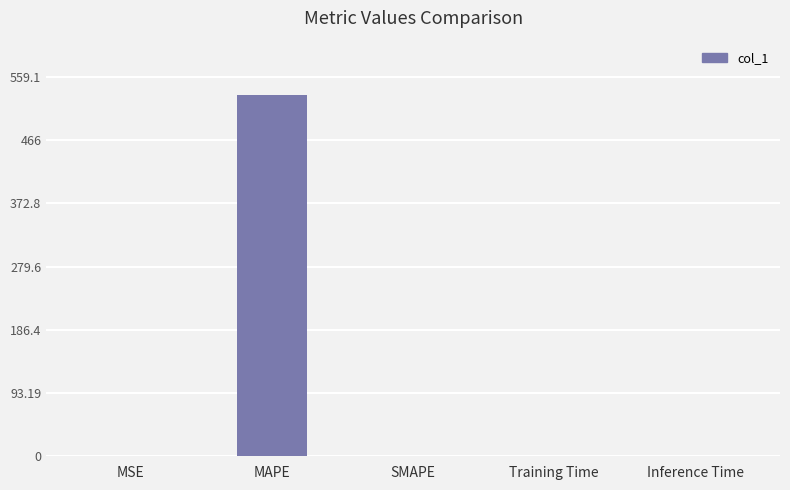

At which category does the chart reach its peak across all series?

MAPE